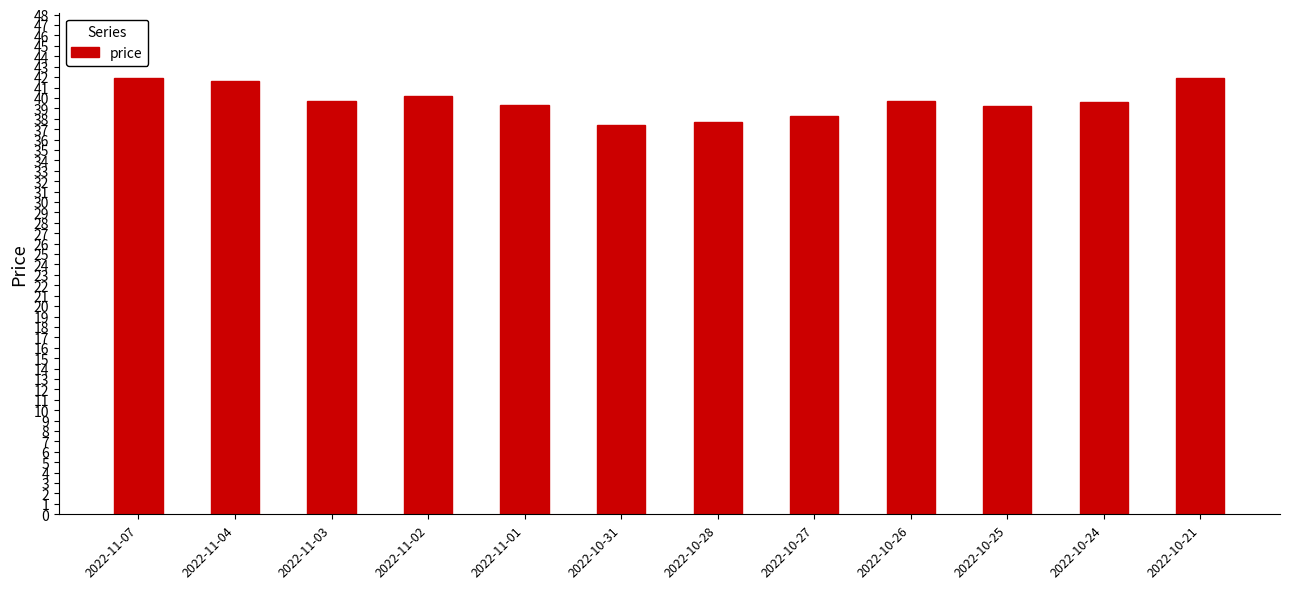

What is the value of the 12th bar from the left?

41.9